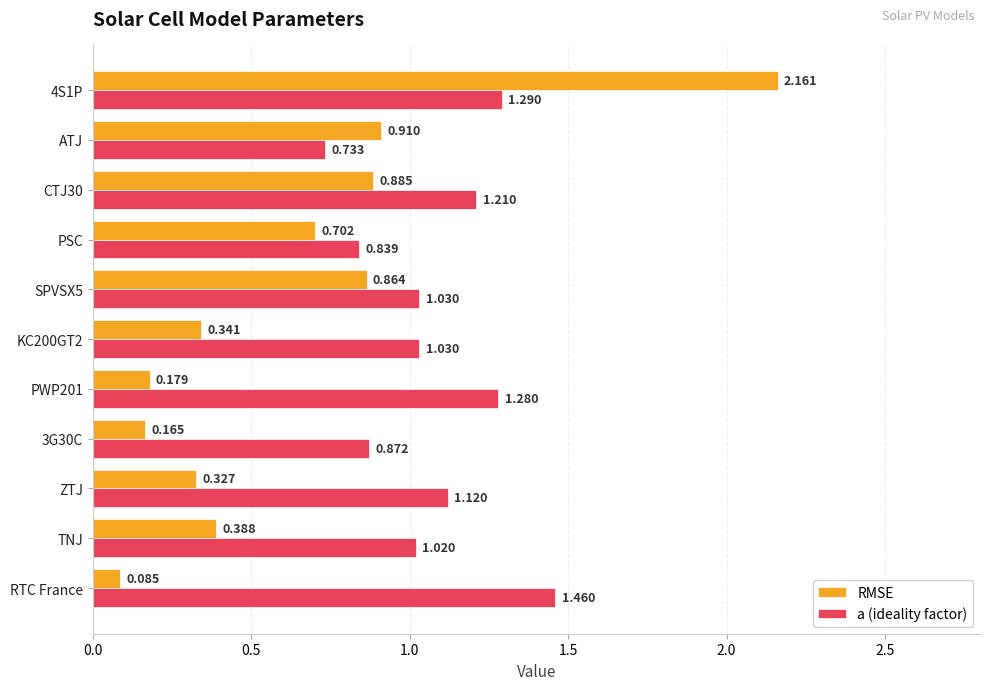

Which series has the widest spread of values?

RMSE